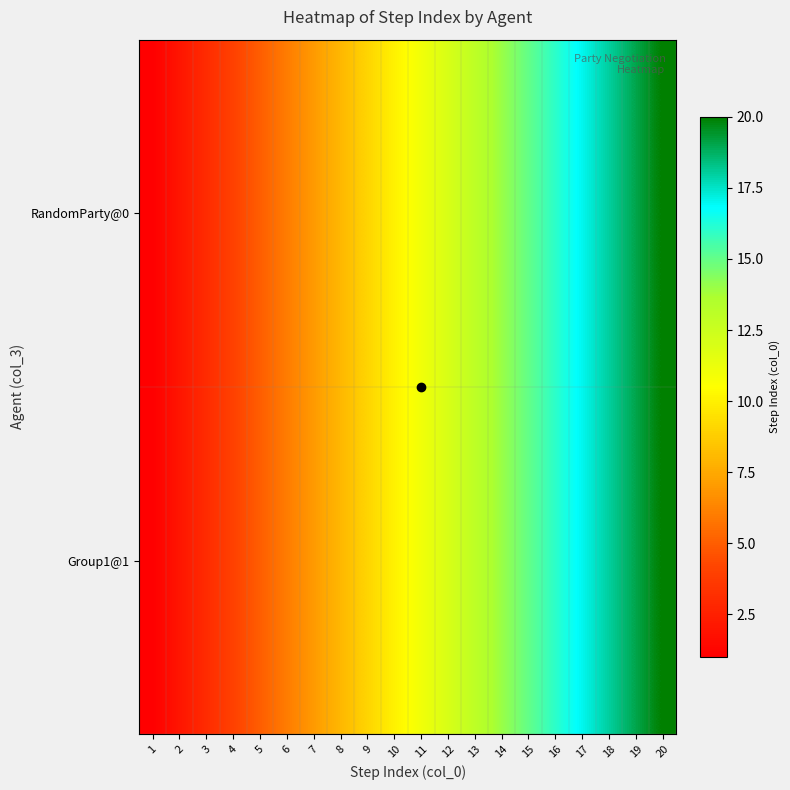

Reading left to right, what are all the values shown in this chart?

RandomParty@0: 1=1	2=2	3=3	4=4	5=5	6=6	7=7	8=8	9=9	10=10	11=11	12=12	13=13	14=14	15=15	16=16	17=17	18=18	19=19	20=20
Group1@1: 1=1	2=2	3=3	4=4	5=5	6=6	7=7	8=8	9=9	10=10	11=11	12=12	13=13	14=14	15=15	16=16	17=17	18=18	19=19	20=20